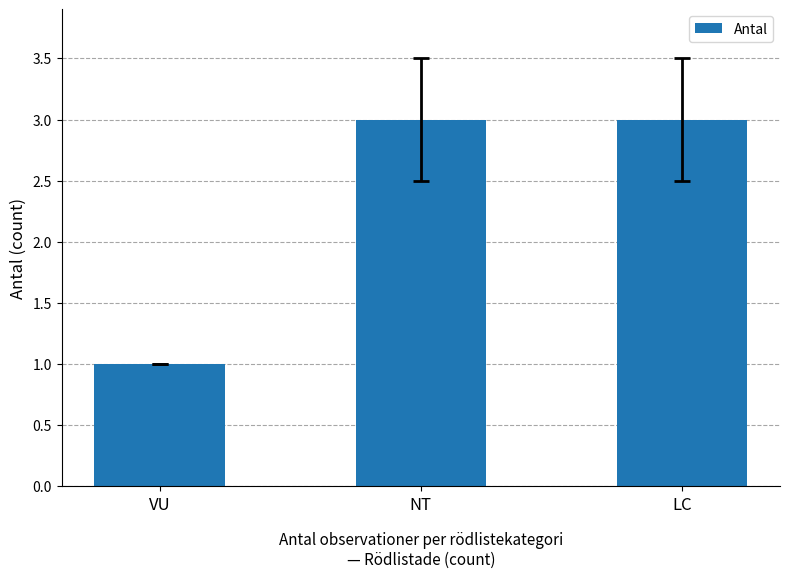

Are the bars grouped side by side (vs. stacked)?

No